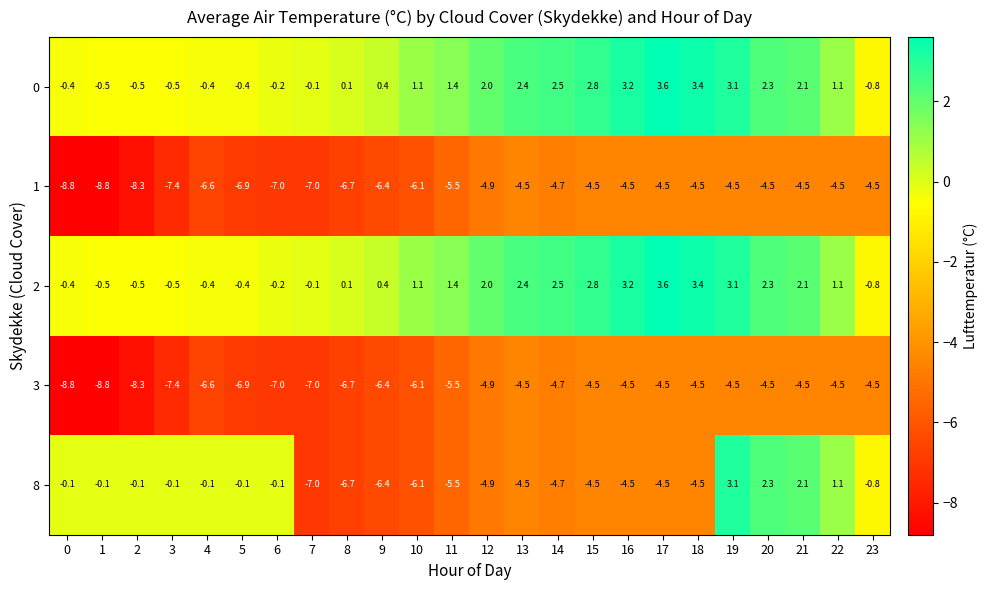

Is it true that 0 equals 1.1 at 18?

False